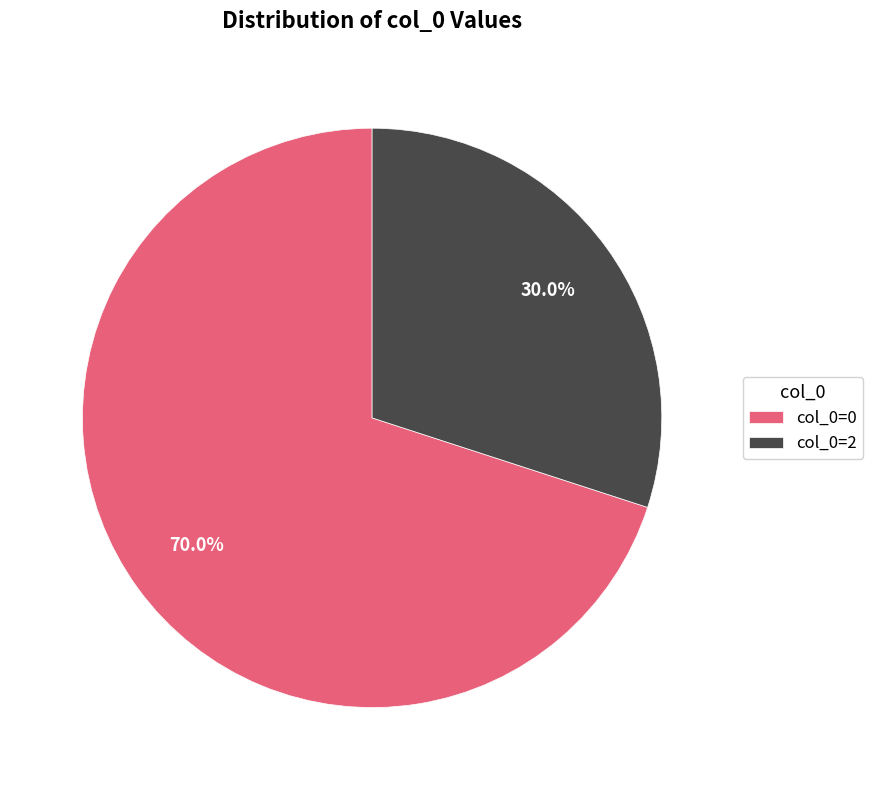

What is the largest slice in the pie chart?

col_0=0